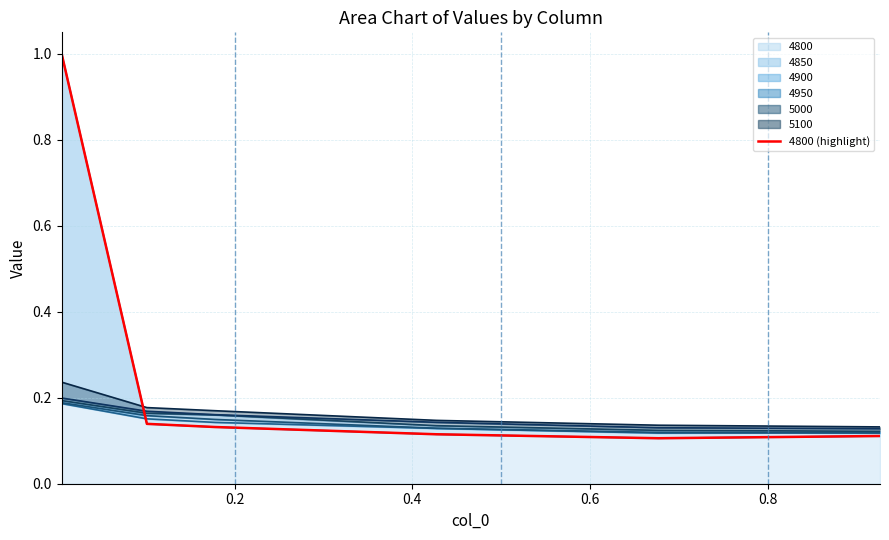

What value does the data have at 0.6?

0.1